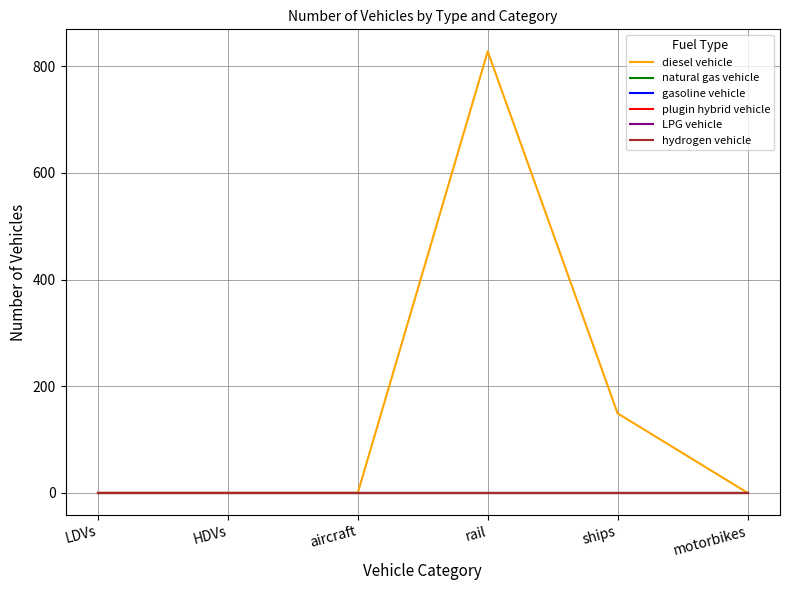

Between HDVs and rail, which series saw the biggest shift?

diesel vehicle